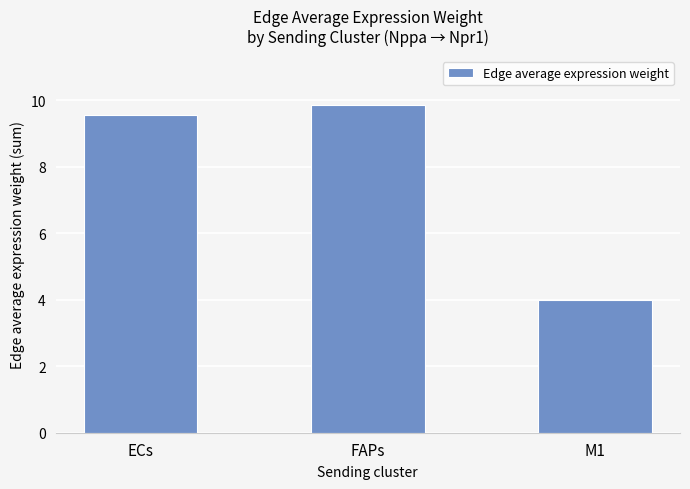

How many categories are shown in the chart?

3